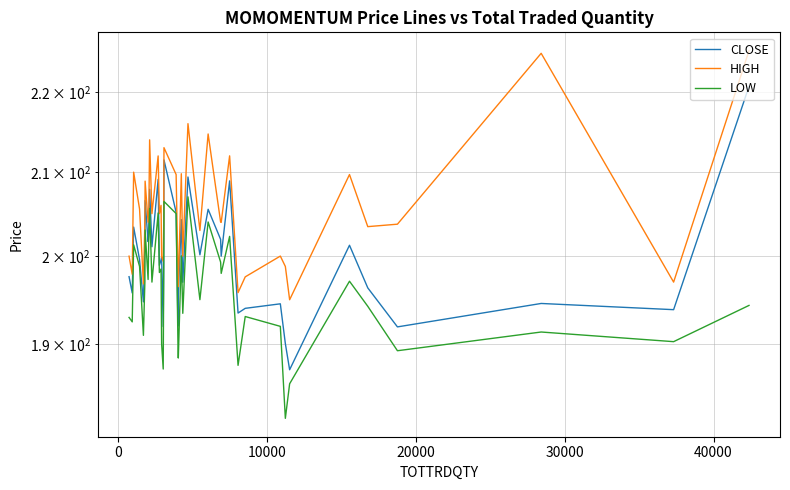

True or false: LOW and HIGH cross at least once.

False